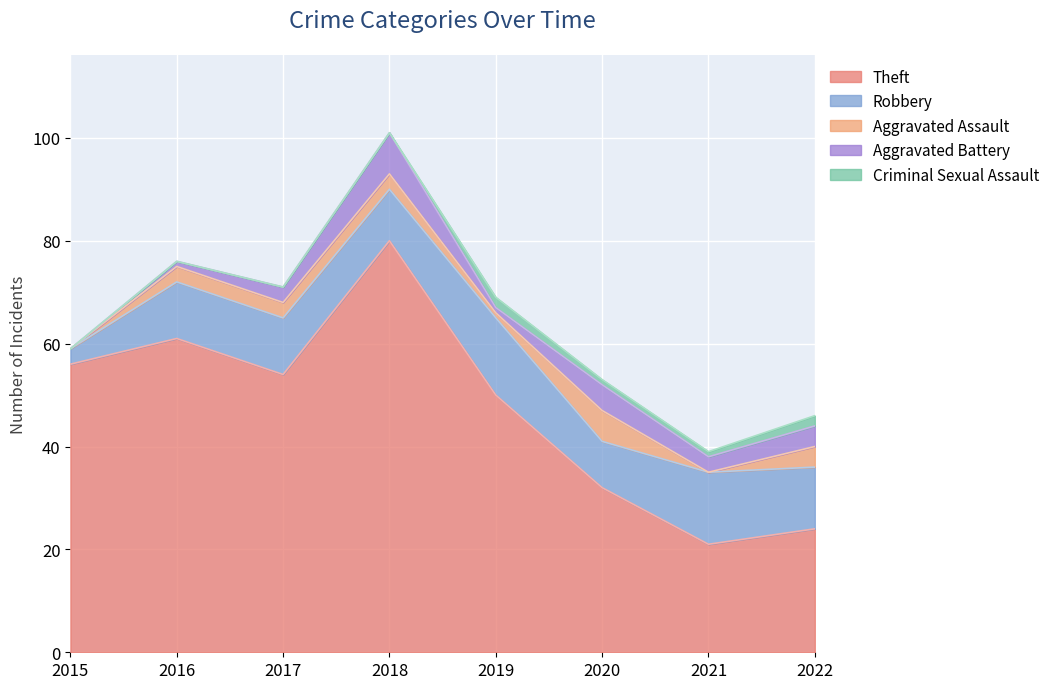

At which label does Theft reach its minimum?

2021